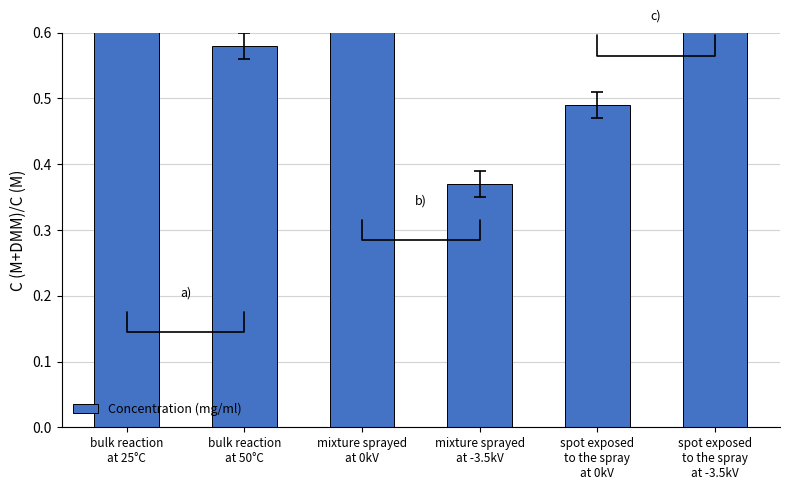

What position from the left is bulk reaction
at 25°C?

1